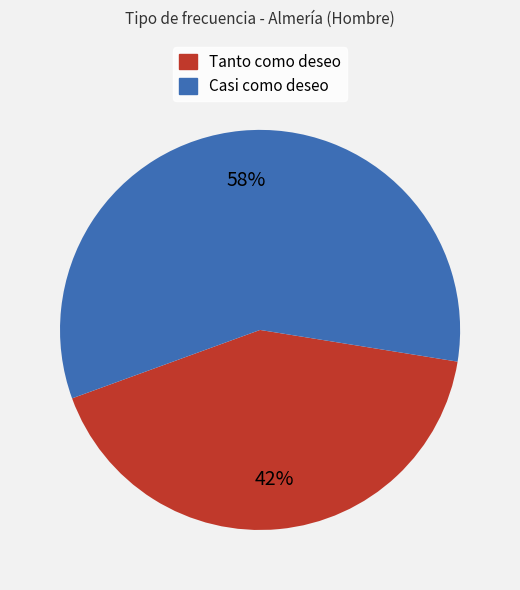

To the nearest percent, what is the difference between the largest and smallest slice percentages?

16%